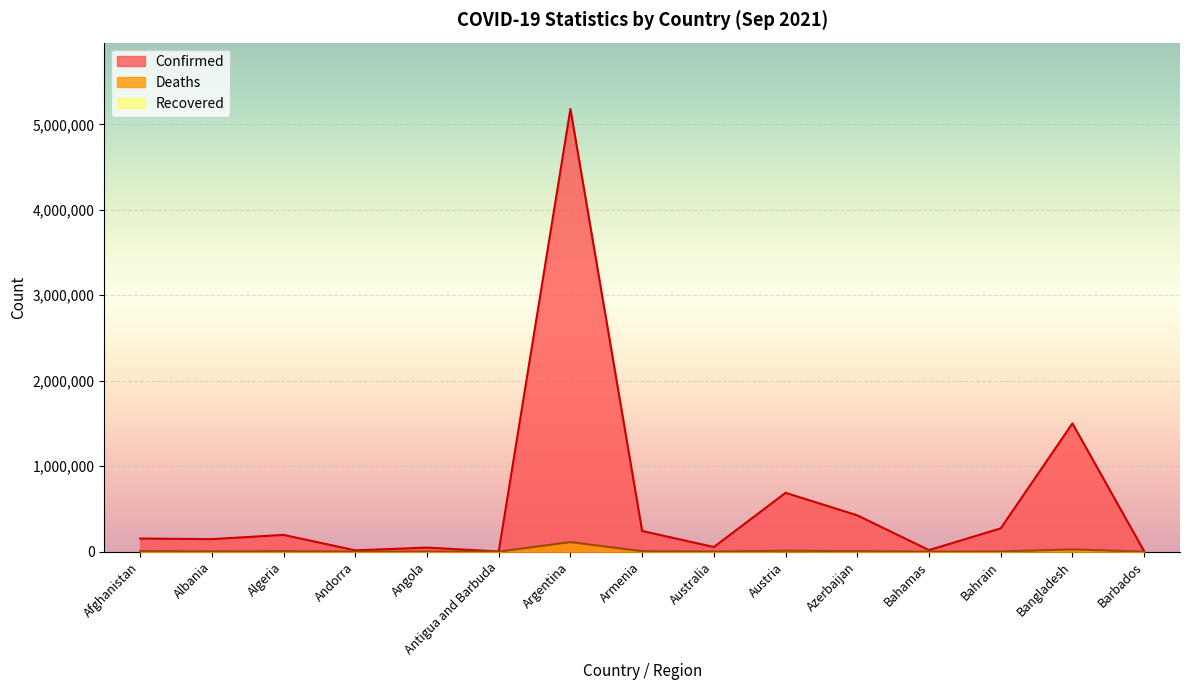

What is the value of the Confirmed point at the 1st from the left?

153220